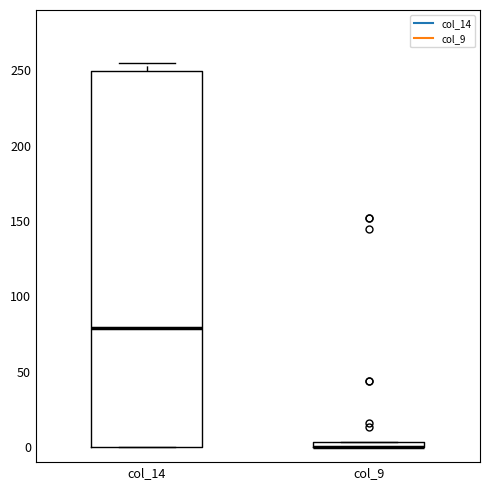

Which box is the tallest, from its lower edge to its upper edge?

col_14